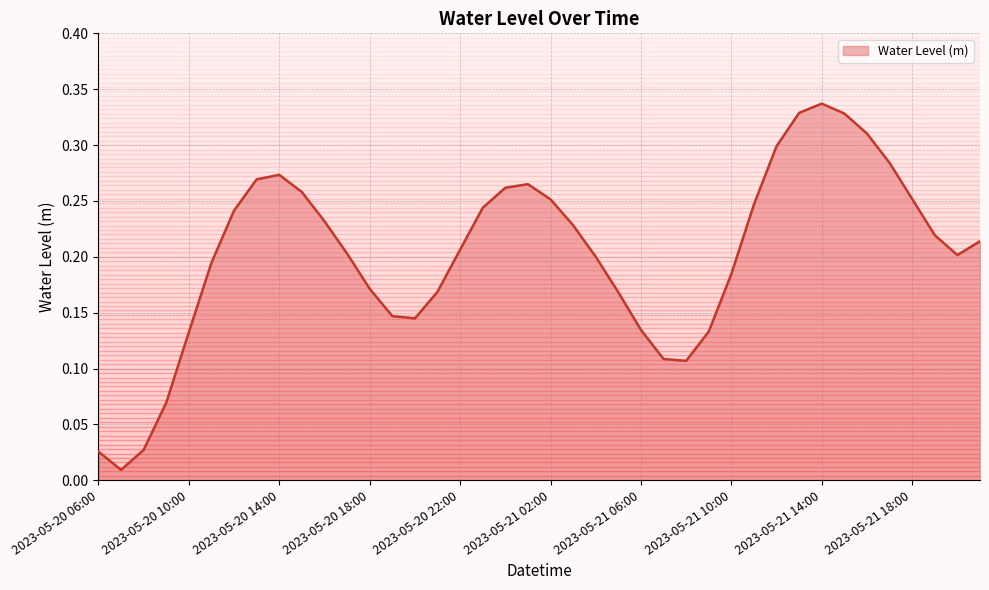

What is the difference between the maximum and second lowest values?

0.3